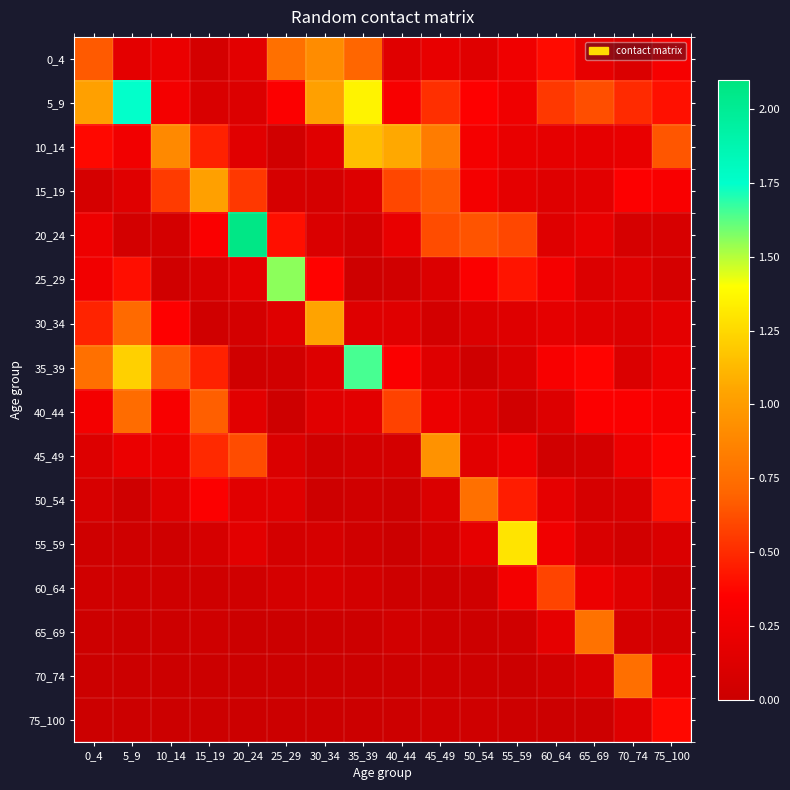

What is the difference between the highest and lowest values at 5_9?

1.7